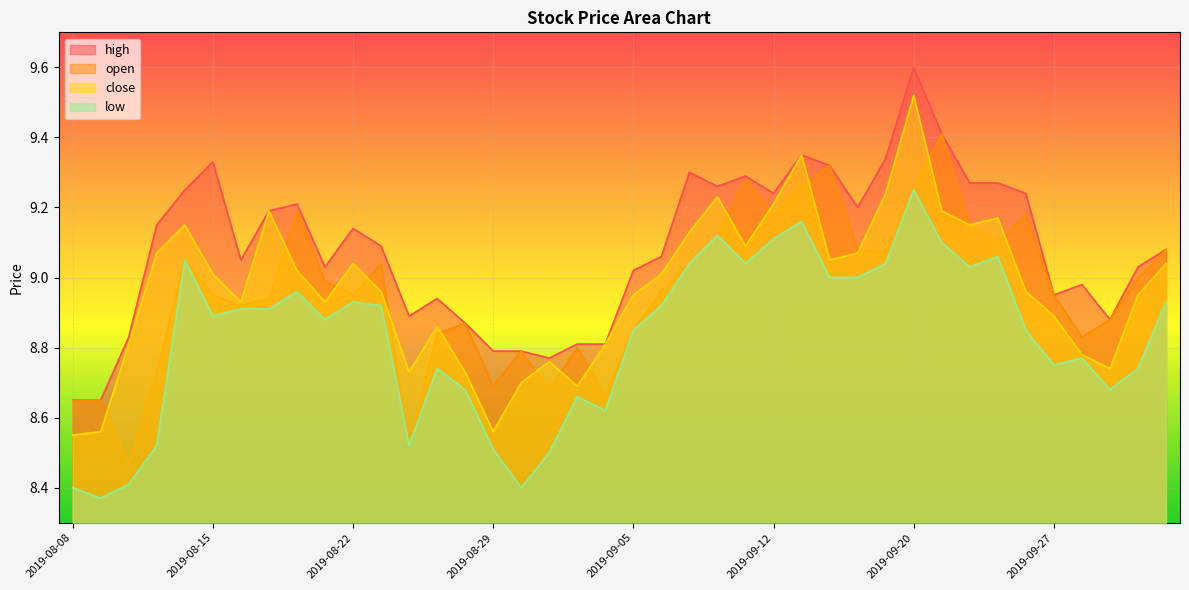

What is the label of the 15th point from the left?

2019-08-28